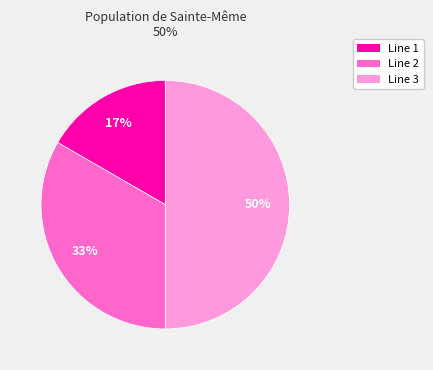

What percentage is the Line 3 slice, to the nearest percent?

50%